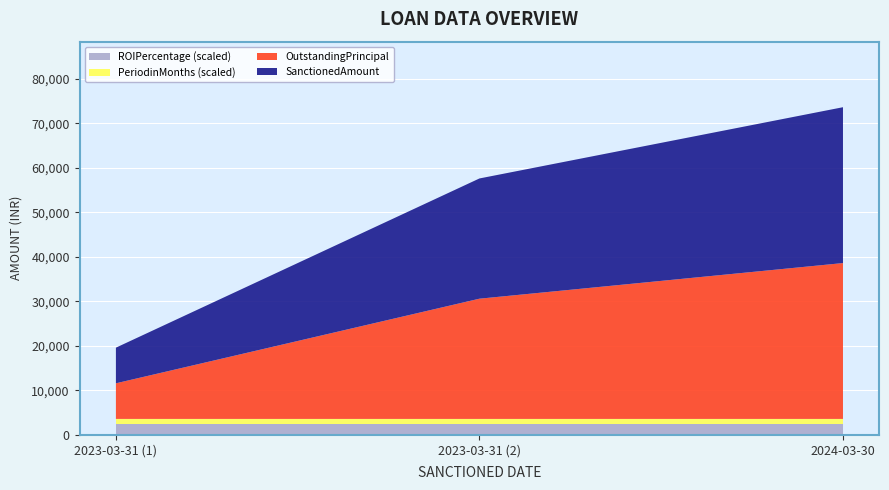

Reading left to right, what are all the values shown in this chart?

SanctionedAmount: 8000	27000	35000
OutstandingPrincipal: 8000	27000	35000
PeriodinMonths: 12	12	12
ROIPercentage: 12	12	12